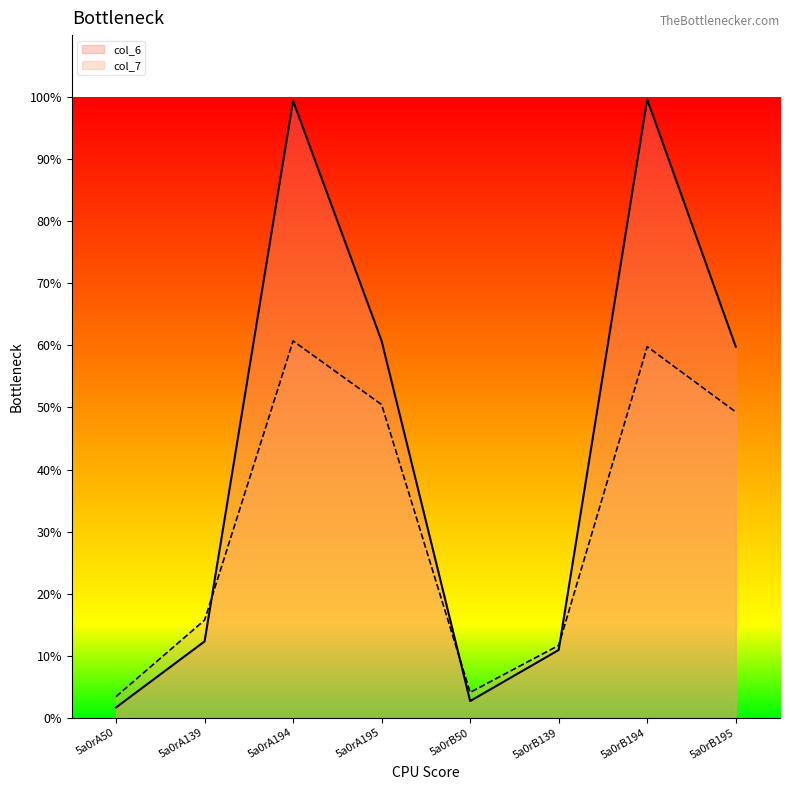

Is the value of col_6 at 5a0rA139 greater than the value of col_7 at 5a0rA194?

No